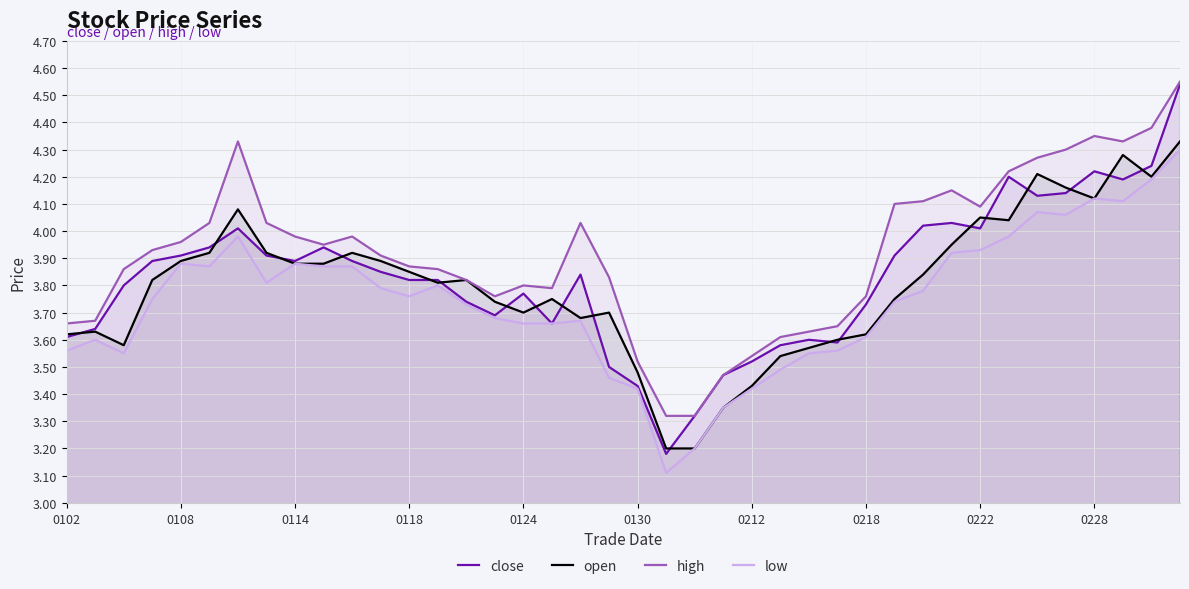

Which series has the largest range (max minus min)?

close